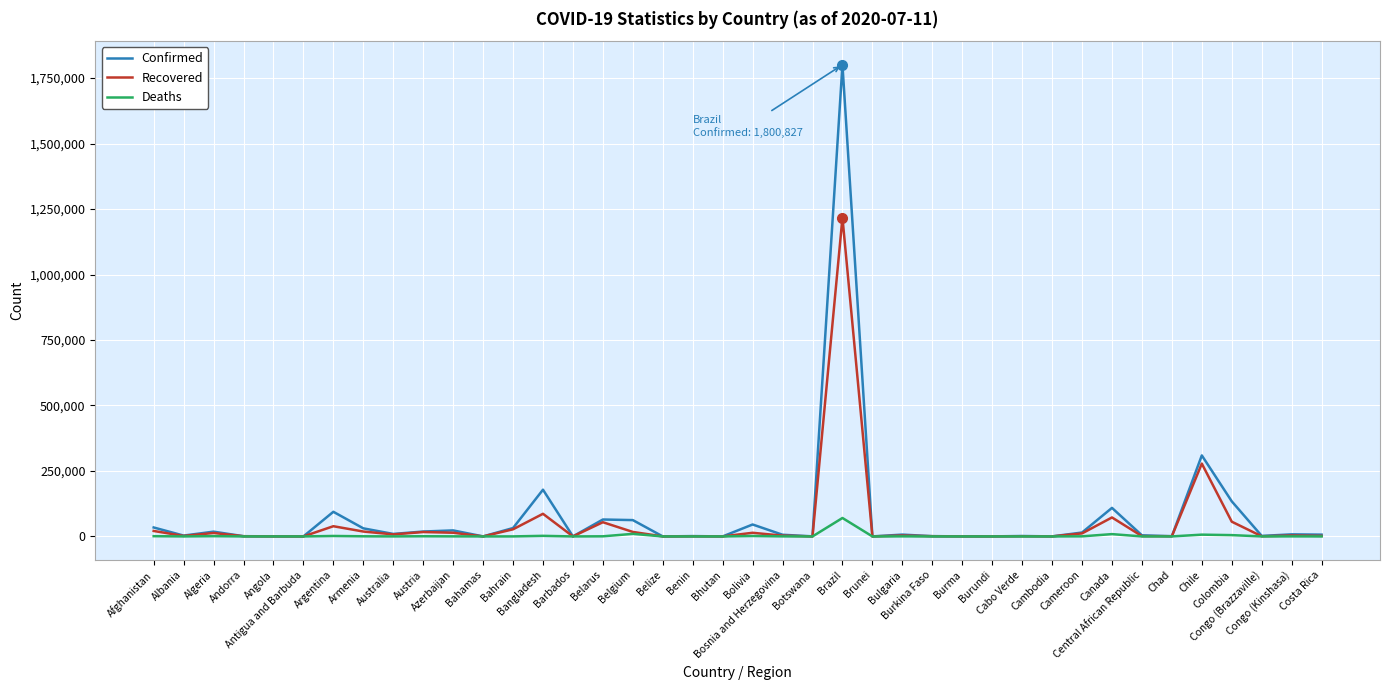

In Recovered, how many points are lower than both neighbors (excluding endpoints)?

13